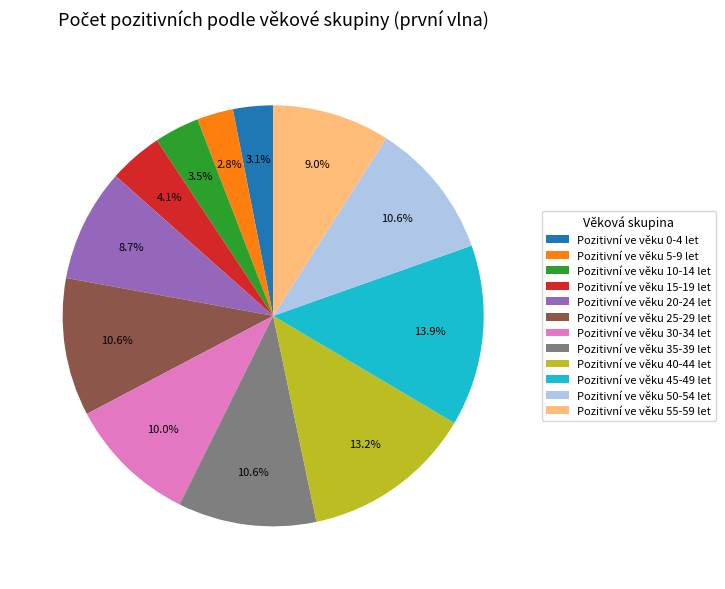

Which slice is the largest?

Pozitivní ve věku 45-49 let